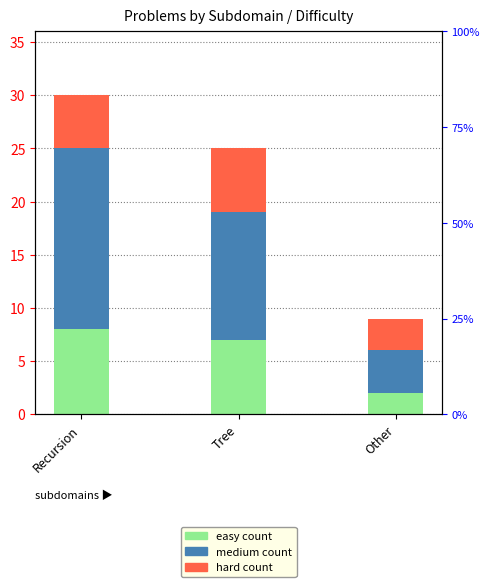

Reading left to right, extract all data points from this chart.

easy: 8	7	2
medium: 17	12	4
hard: 5	6	3